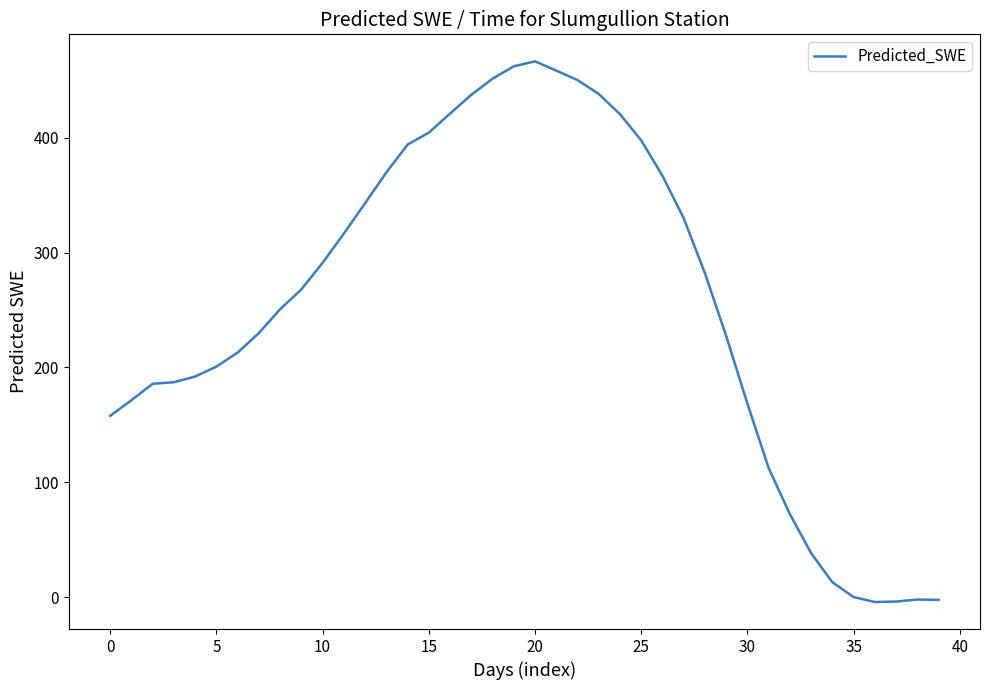

What is the difference between the maximum and minimum values?

471.1